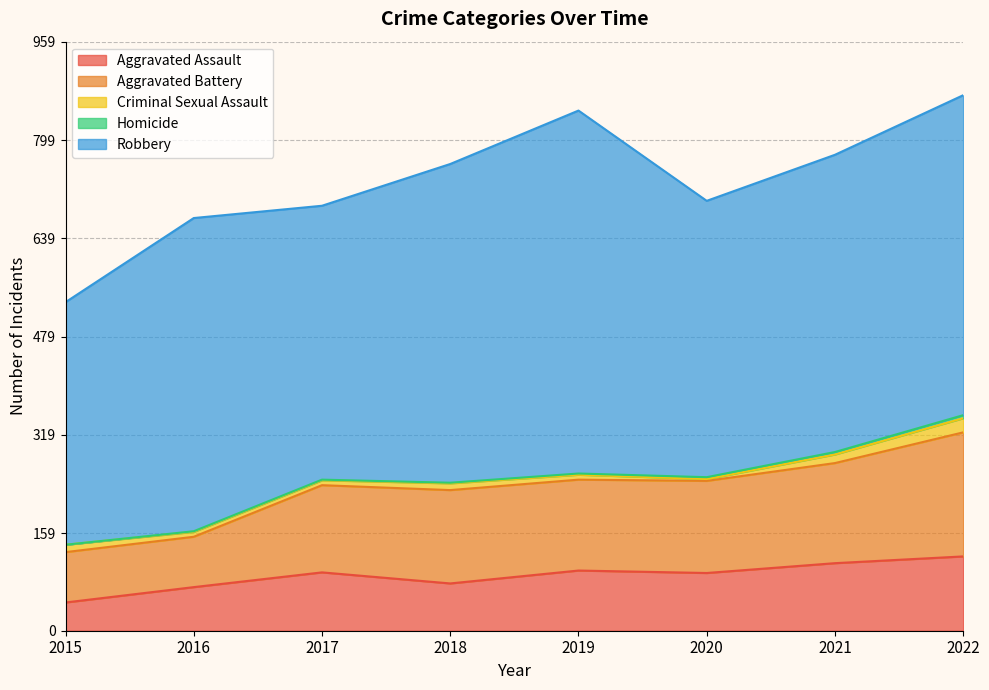

What is the minimum value for Criminal Sexual Assault?

3